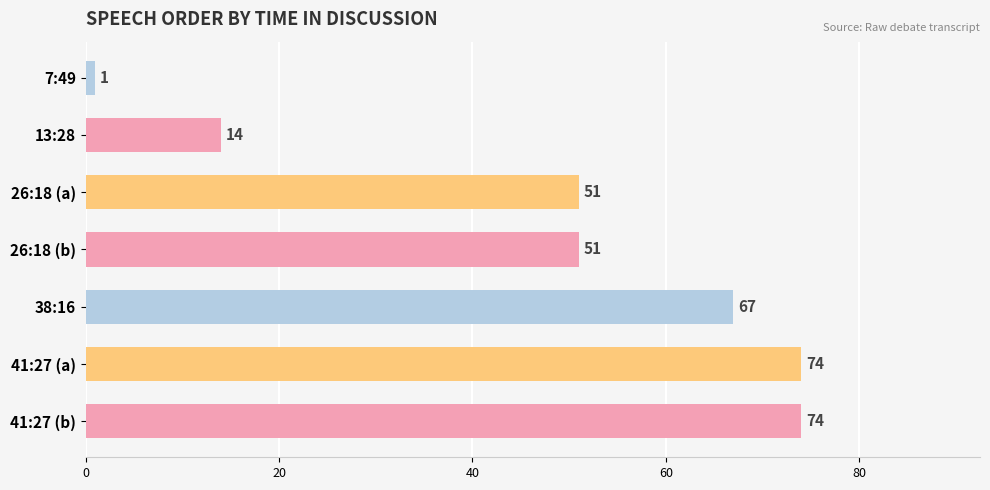

Does the chart contain any negative values?

No